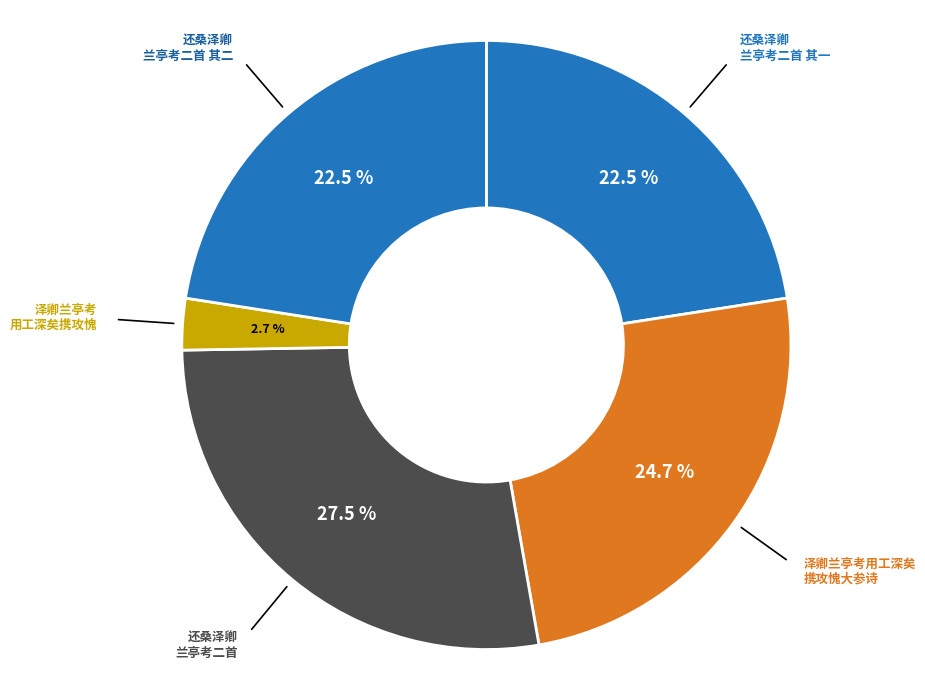

To the nearest percent, what is the difference between the largest and smallest slice percentages?

25%